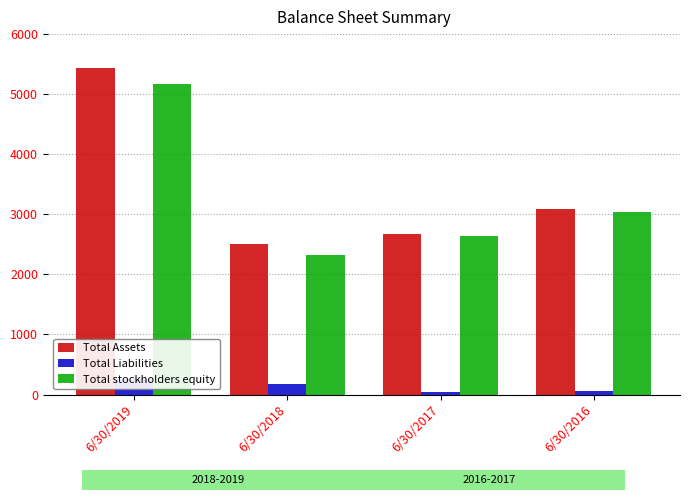

What is the average value of the Total stockholders equity series?

3292.5